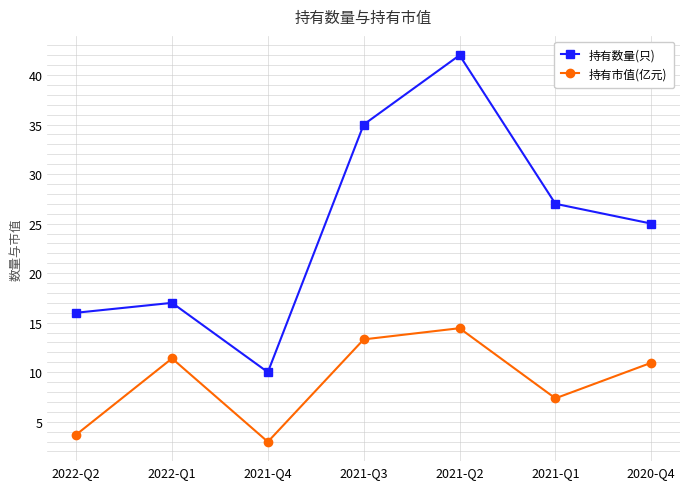

Where is the first local maximum for 持有数量(只)?

2022-Q1